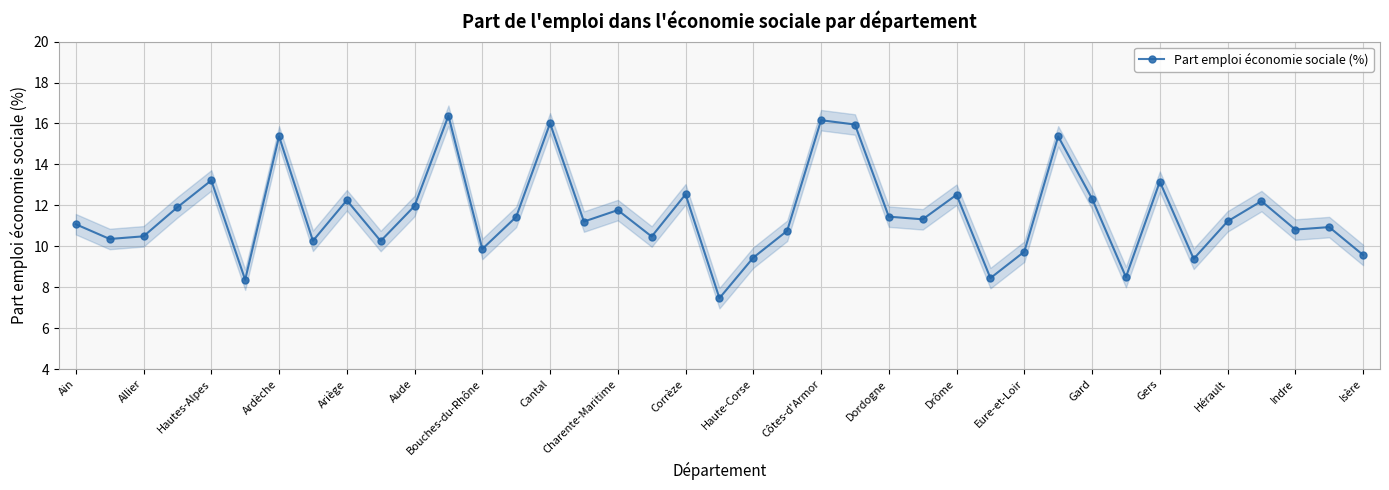

What is the difference between the second highest and second lowest values?

7.8